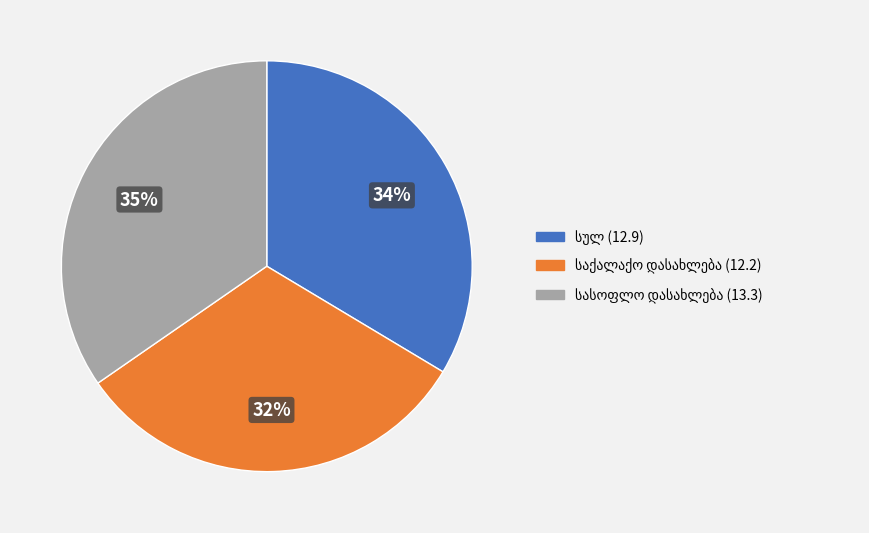

To the nearest percent, what is the average slice percentage?

33%